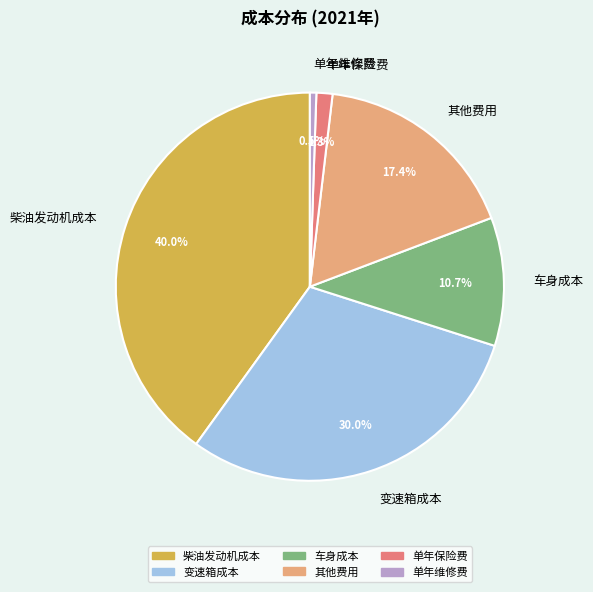

What is the largest slice in the pie chart?

柴油发动机成本